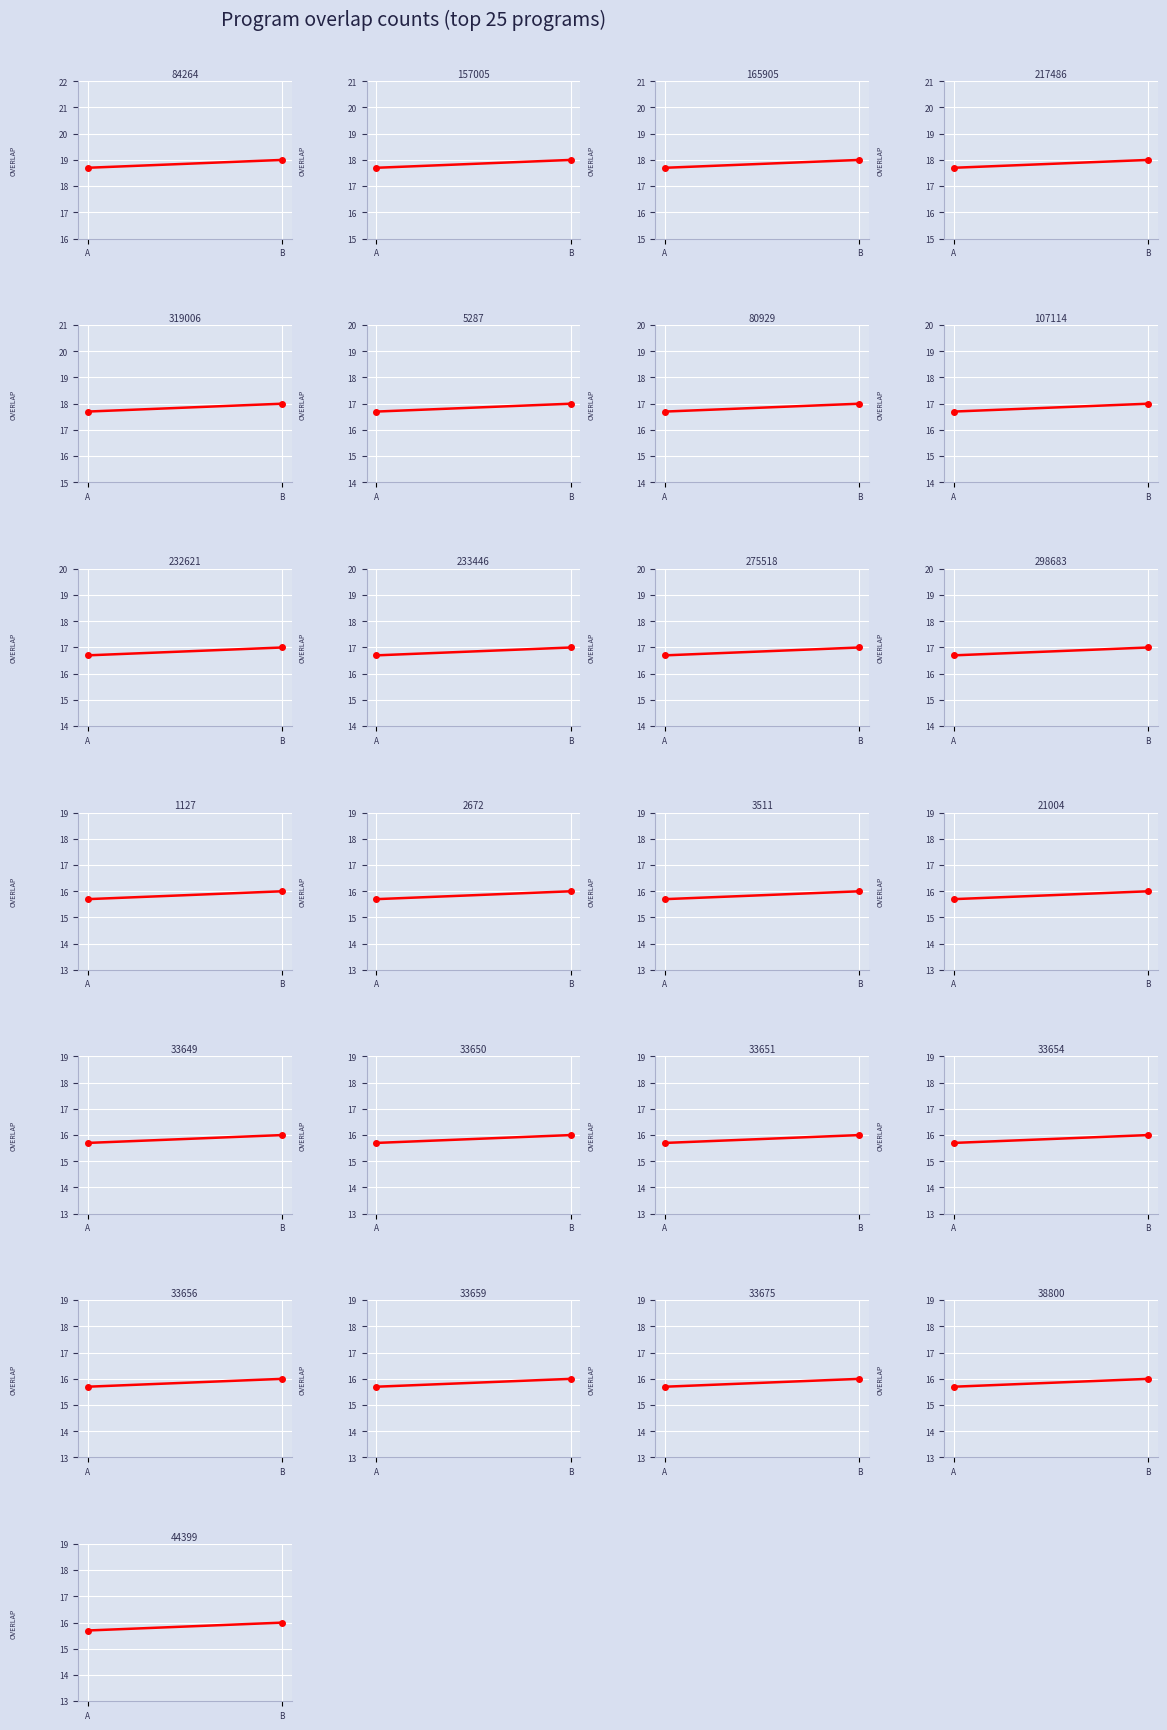

What is the sum of the values at 275518 and 165905?

35